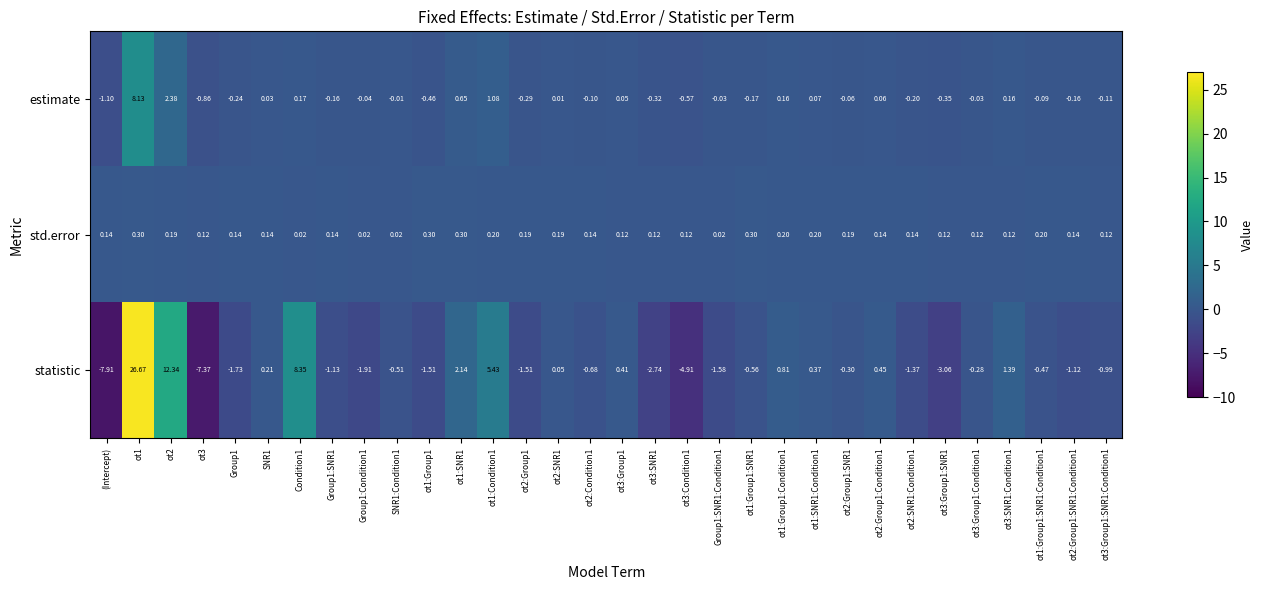

At which label does statistic reach its minimum?

(Intercept)